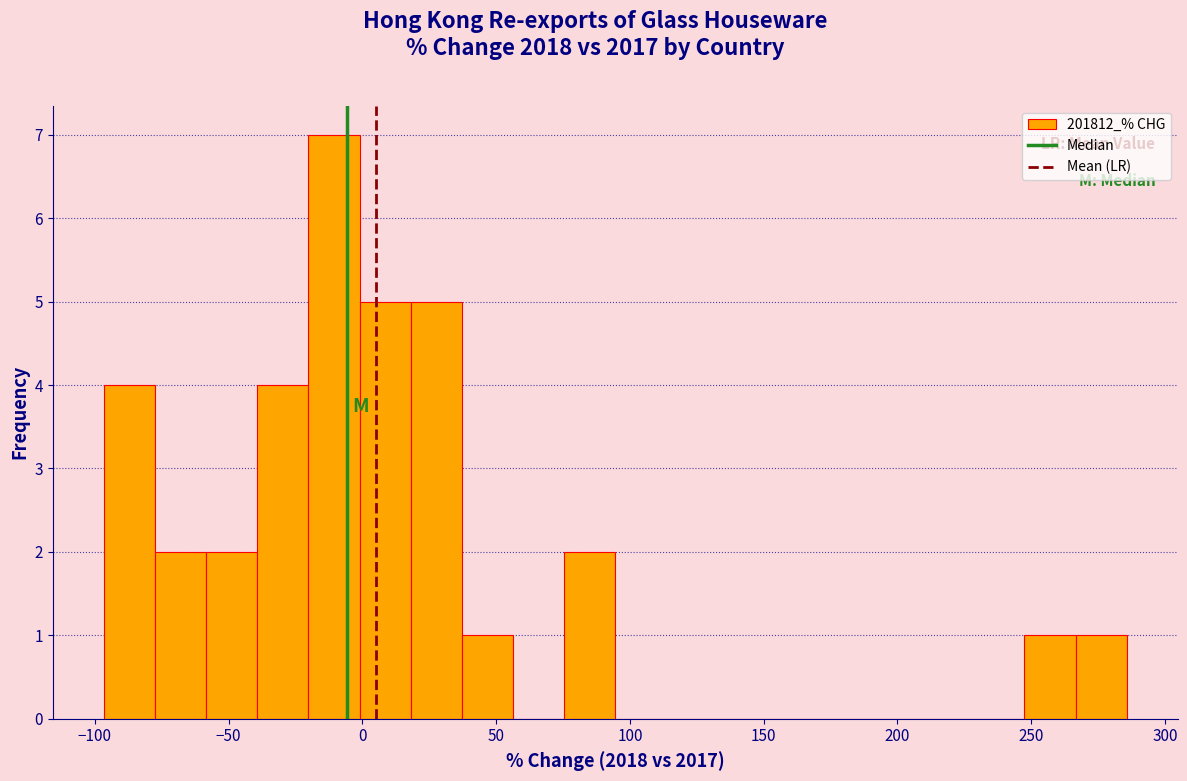

Around what value on the x-axis is the tallest bar? Give the approximate position of its centre, as read against the axis.

-10